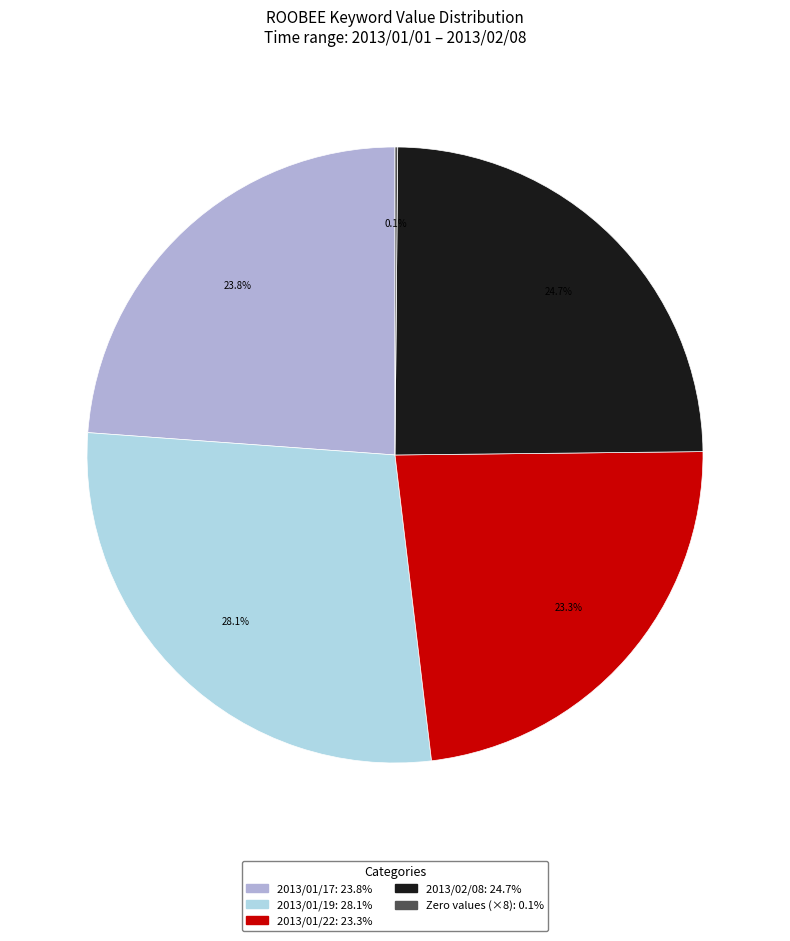

Does any single category account for the majority?

No